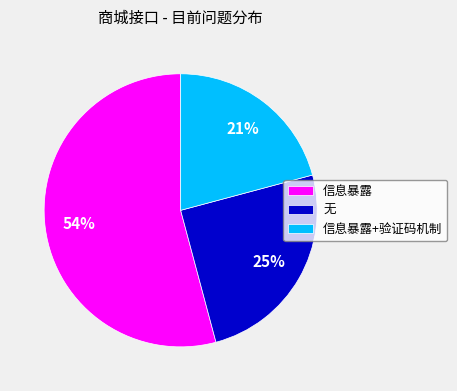

To the nearest percent, what is the average slice percentage?

33%